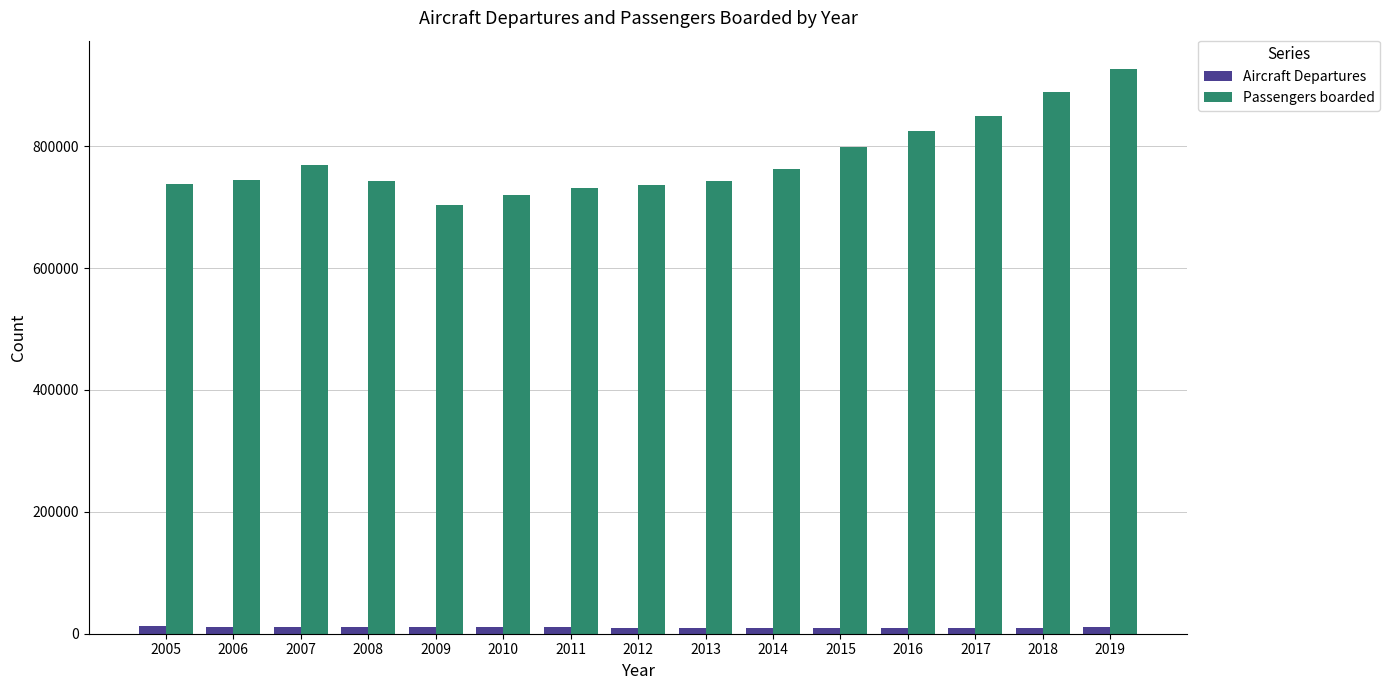

Does the chart contain stacked bars?

No